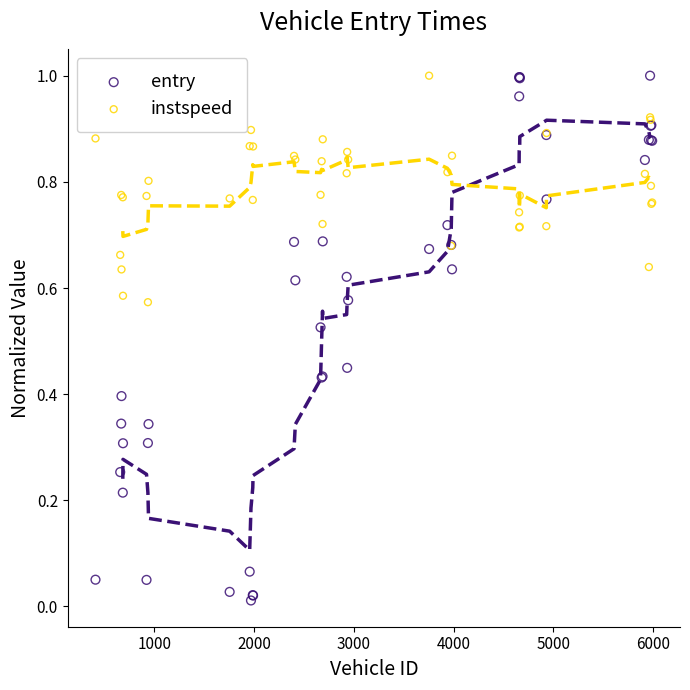

What are all the series names shown in the legend?

entry, instspeed